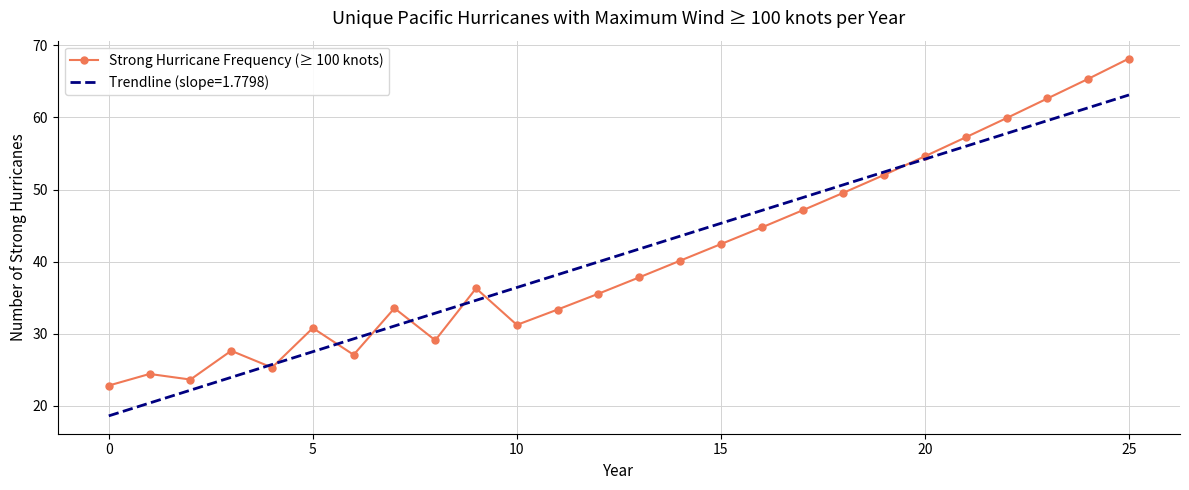

Which series has the widest spread of values?

Strong Hurricane Frequency (≥ 100 knots)